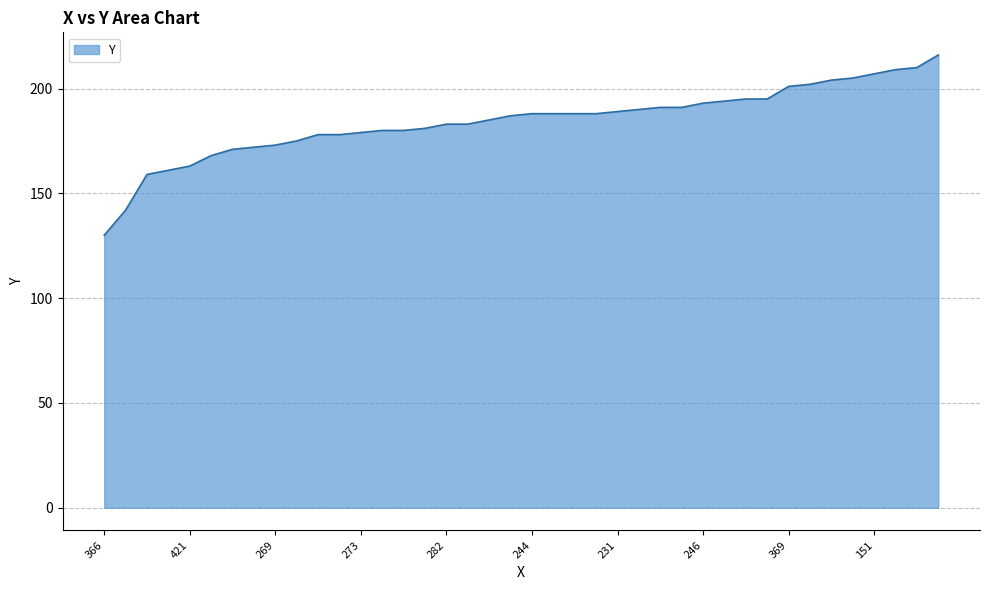

What is the greatest value displayed?

216